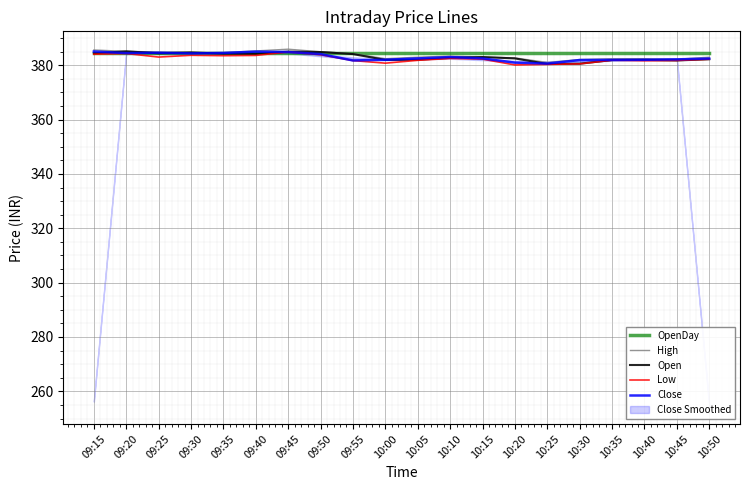

What is the difference between the maximum and minimum values in the Low series?

4.8